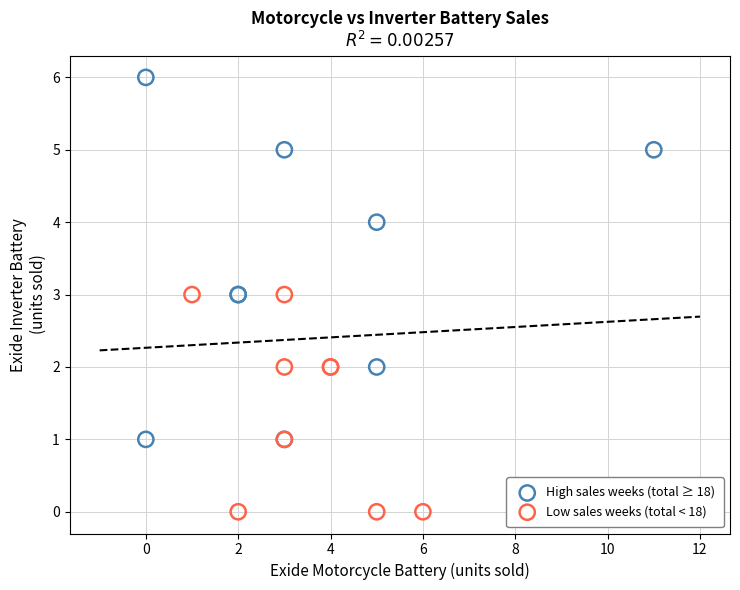

Which series reaches the maximum Y coordinate?

High sales weeks (total ≥ 18)